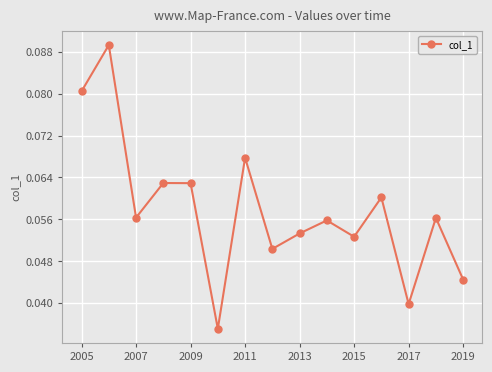

What is the sum of all values?

0.9